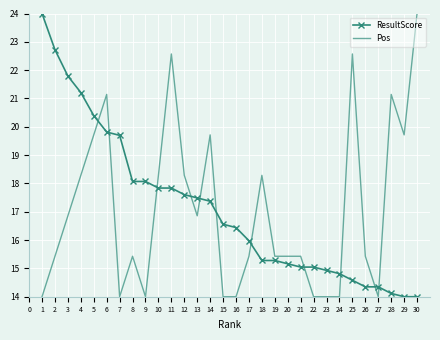

Is it true that ResultScore equals 12.2 at 7?

False